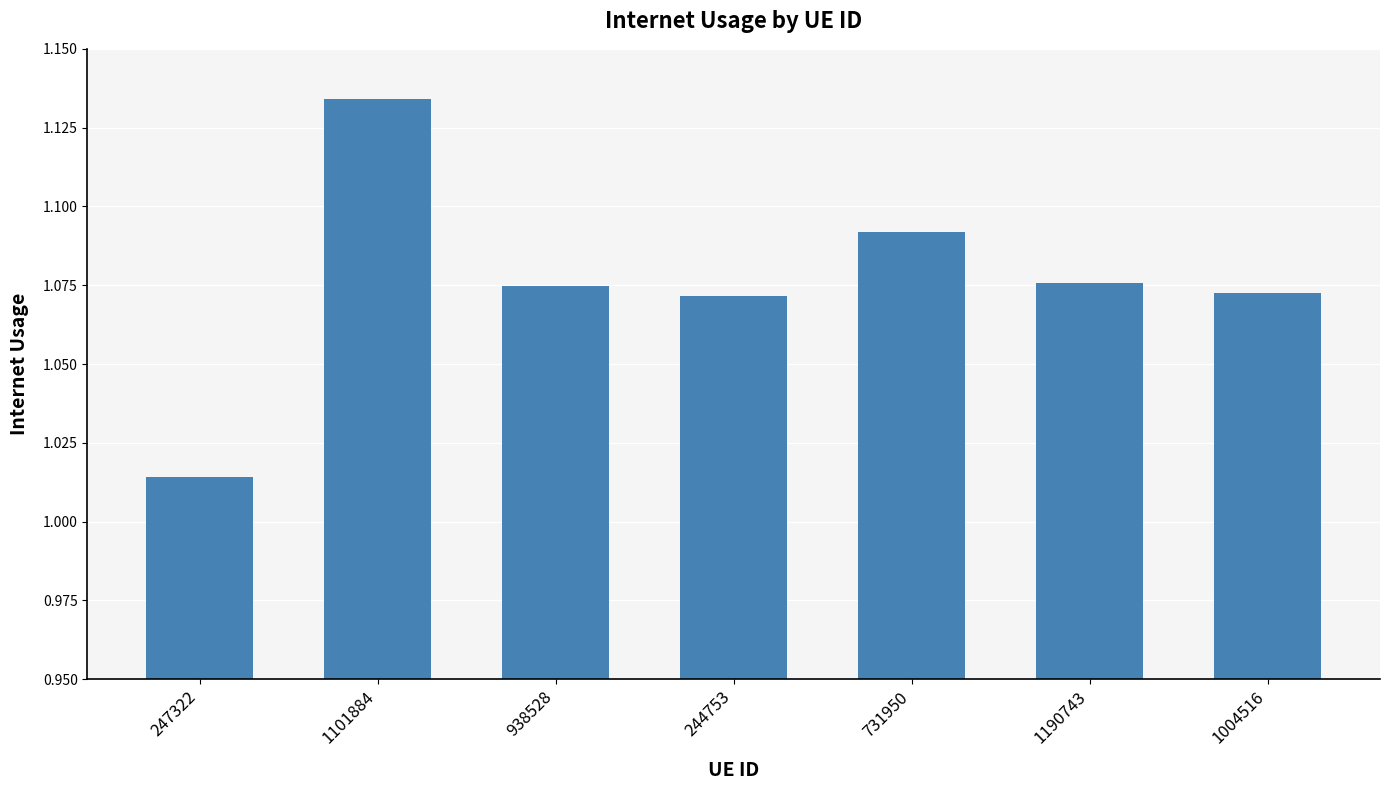

Which has a higher value, 1101884 or 1190743?

1101884